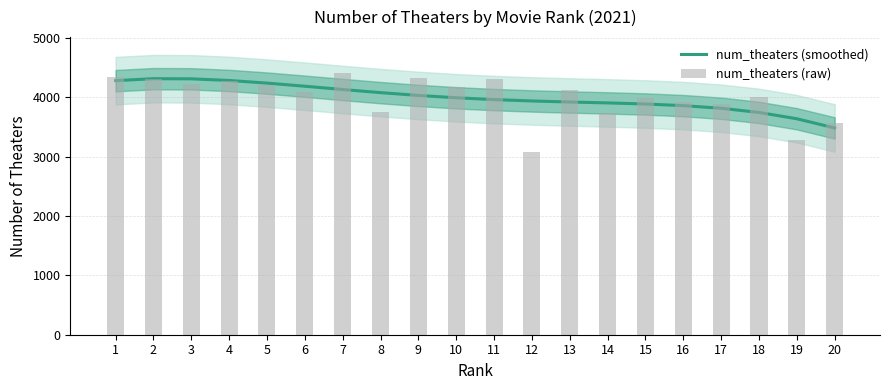

List the labels in order of num_theaters (raw) value, largest first.

7, 1, 9, 11, 2, 4, 3, 5, 10, 13, 6, 18, 15, 16, 17, 8, 14, 20, 19, 12